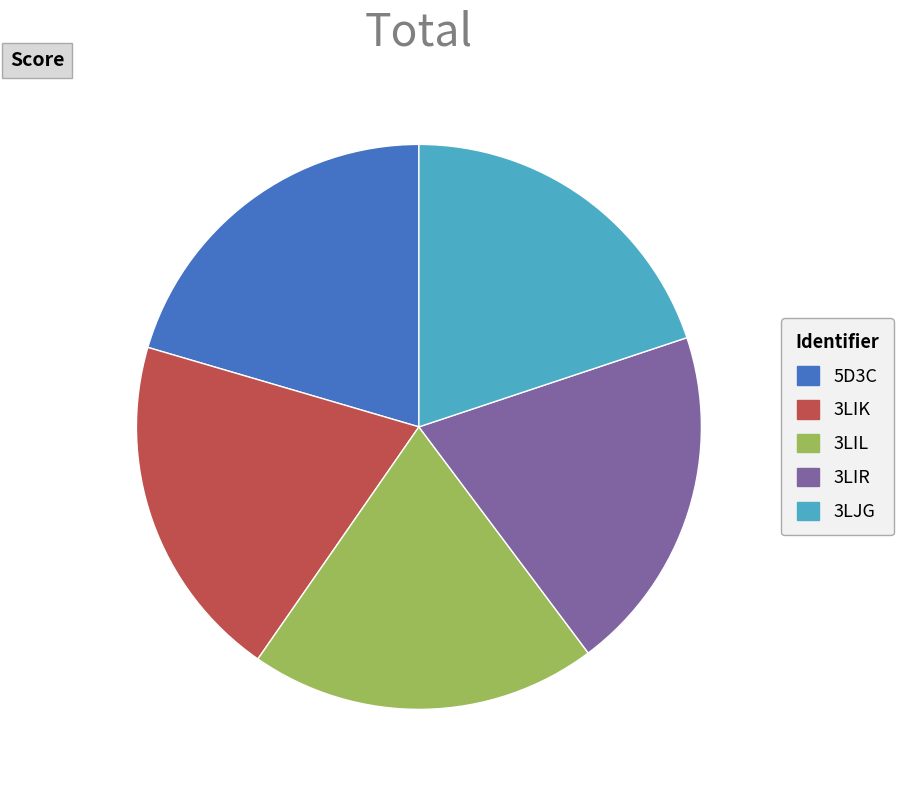

Which has a higher value, 5D3C or 3LIR?

5D3C